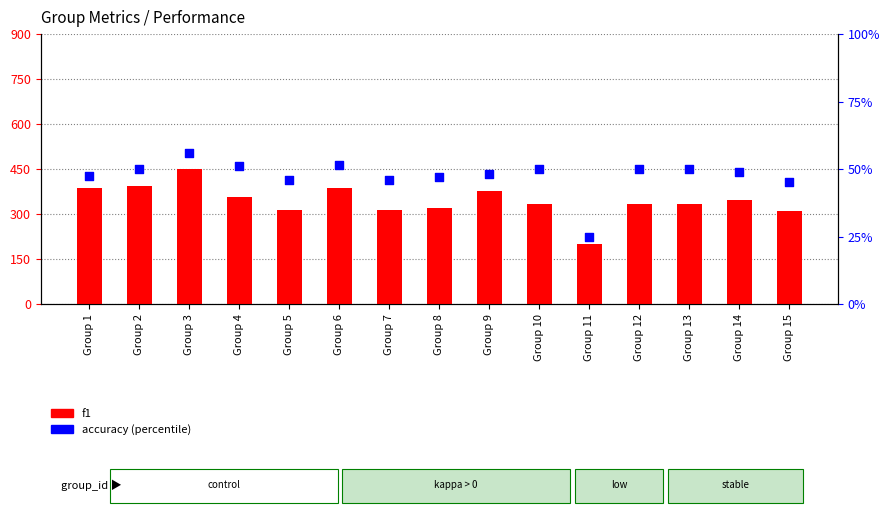

Which series reaches the maximum Y coordinate?

accuracy